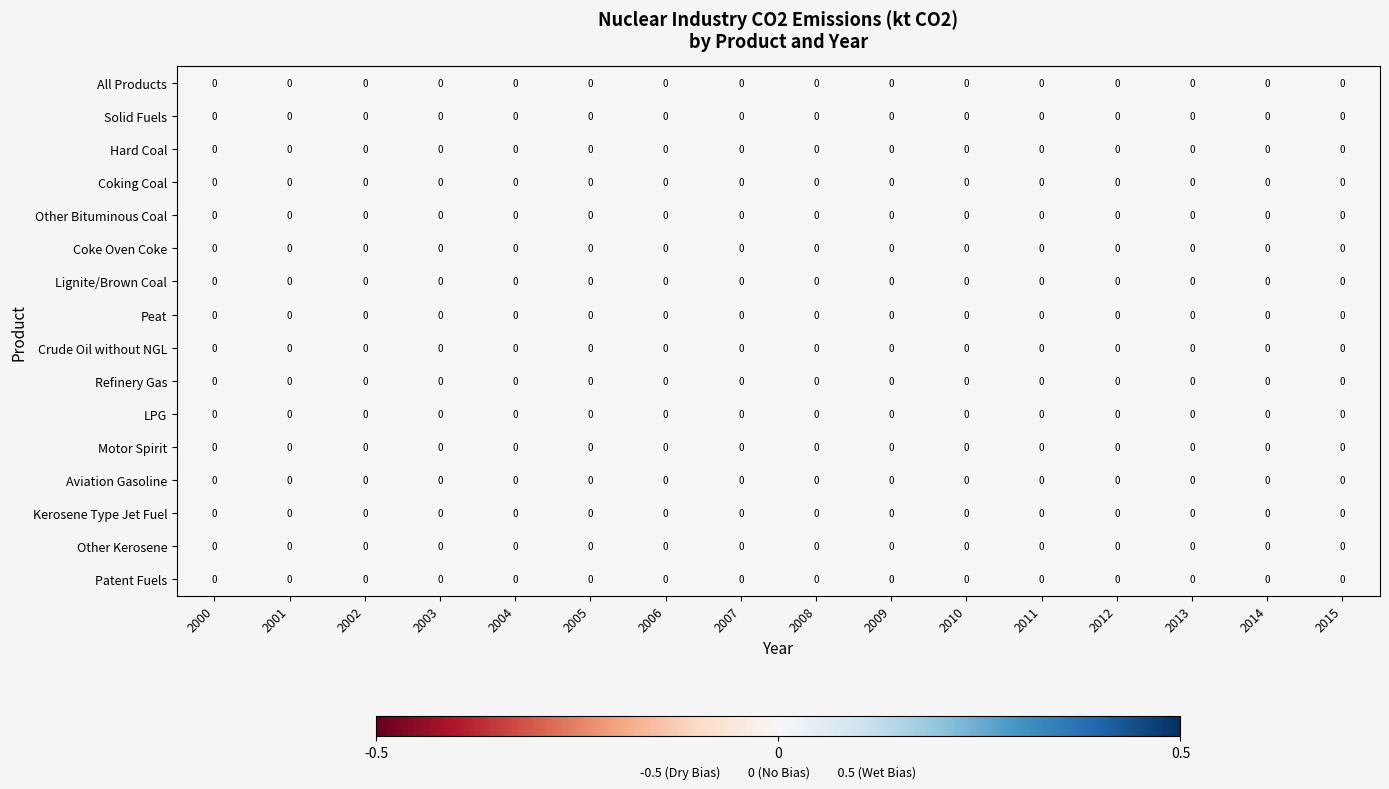

List the labels in order of Coking Coal value, smallest first.

2003, 2011, 2001, 2010, 2002, 2008, 2013, 2014, 2009, 2005, 2012, 2000, 2006, 2015, 2007, 2004